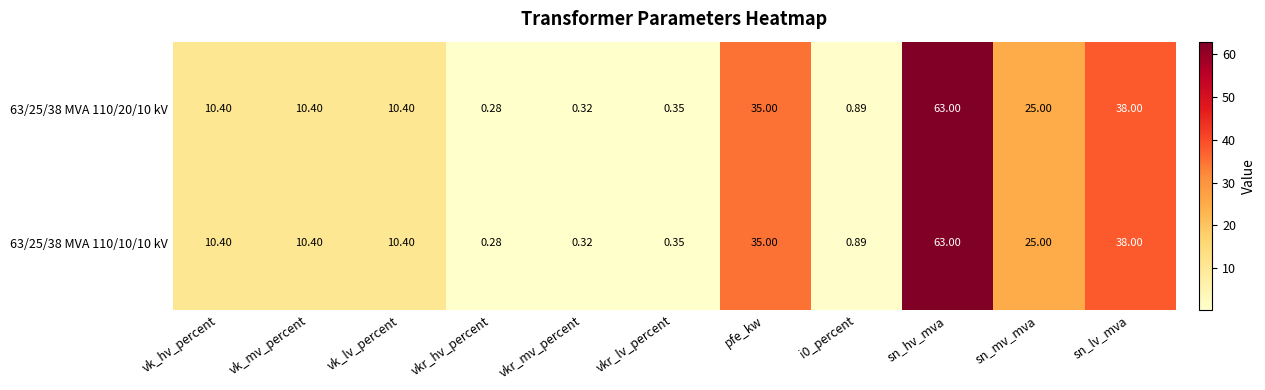

At which label does 63/25/38 MVA 110/20/10 kV first exceed 10?

vk_hv_percent